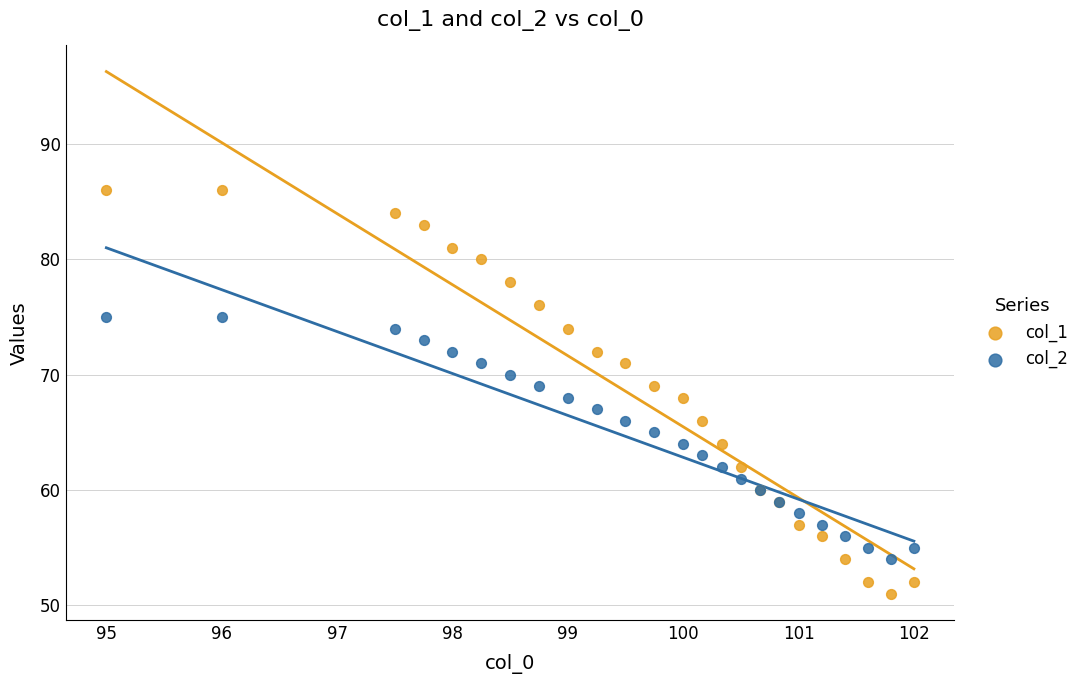

Which series contains the lowest Y value?

col_1